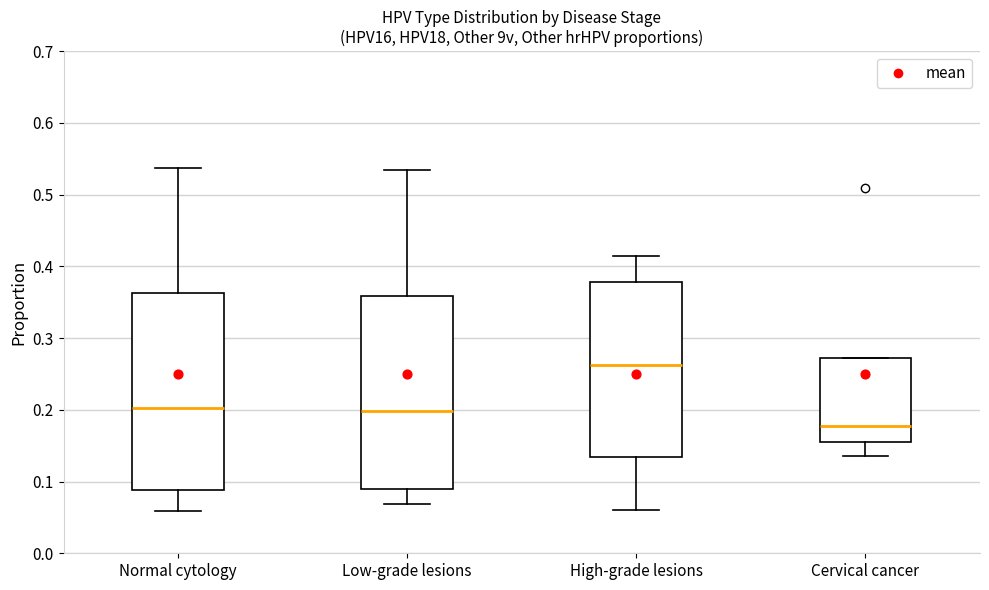

Where is the lower edge of the box for High-grade lesions on the y-axis? The values are not printed on the chart, so give them approximately, as read against the axis.

0.13